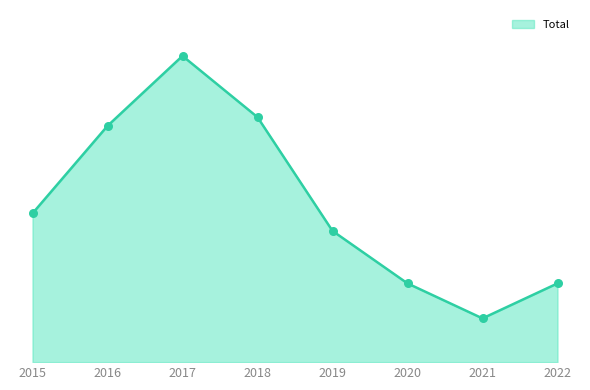

Approximately how many times larger is the value at 2018 compared to 2016?

1.0